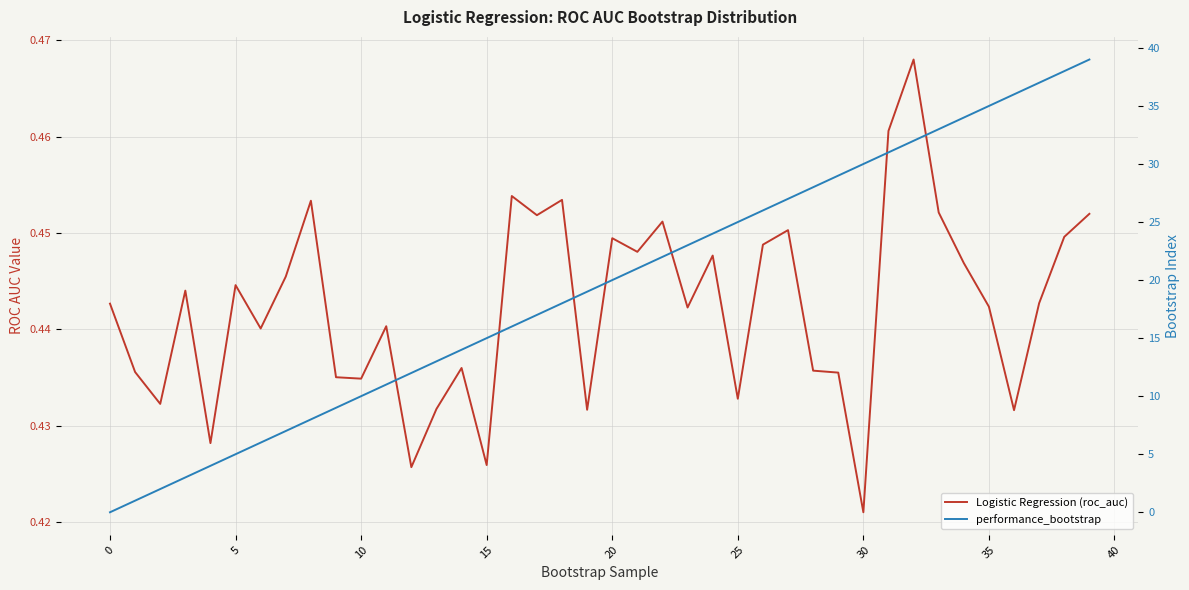

Which category has the highest value in the Logistic Regression (roc_auc) series?

32